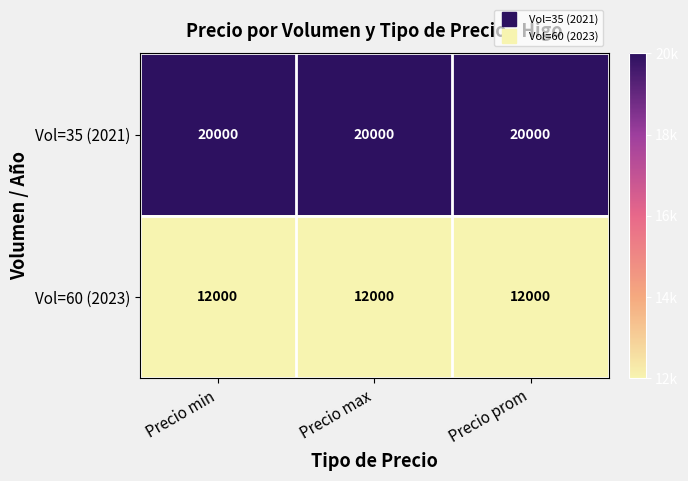

Is the value of Vol=60 (2023) at Precio max greater than the value of Vol=35 (2021) at Precio prom?

No